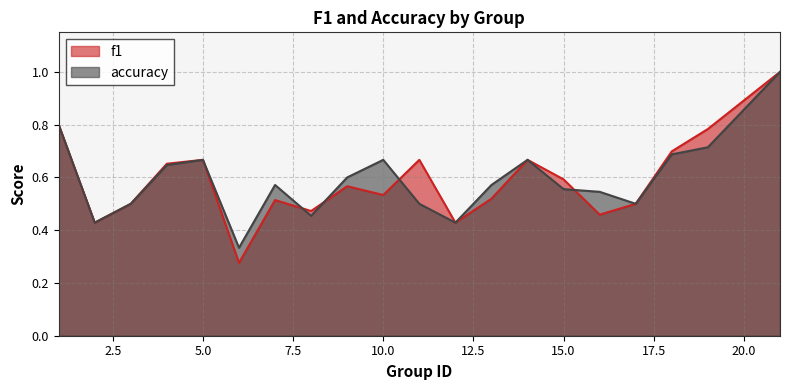

What are all the series names shown in the legend?

f1, accuracy